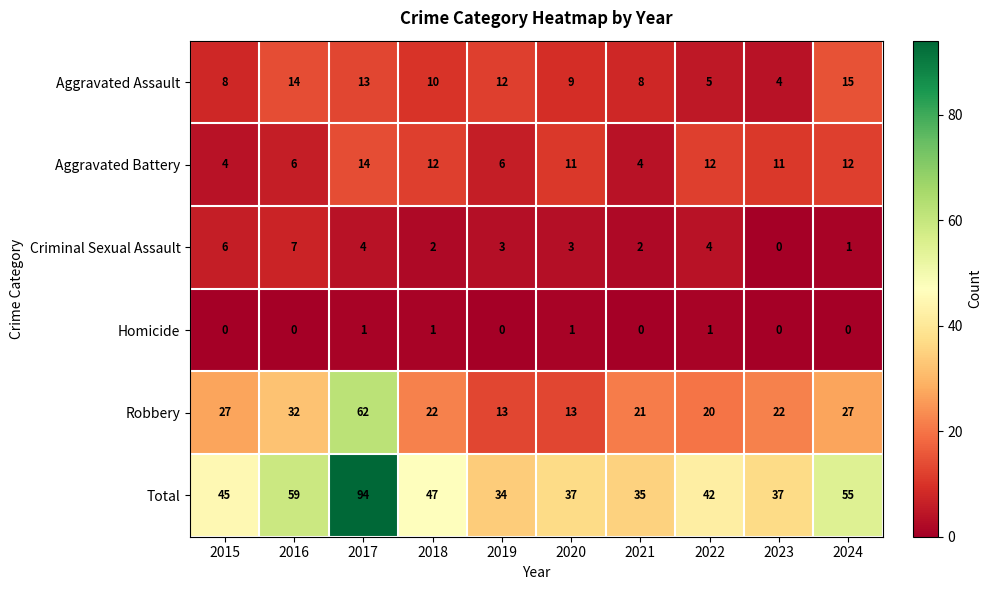

Rank the series by their maximum value, from lowest to highest.

Homicide, Criminal Sexual Assault, Aggravated Battery, Aggravated Assault, Robbery, Total